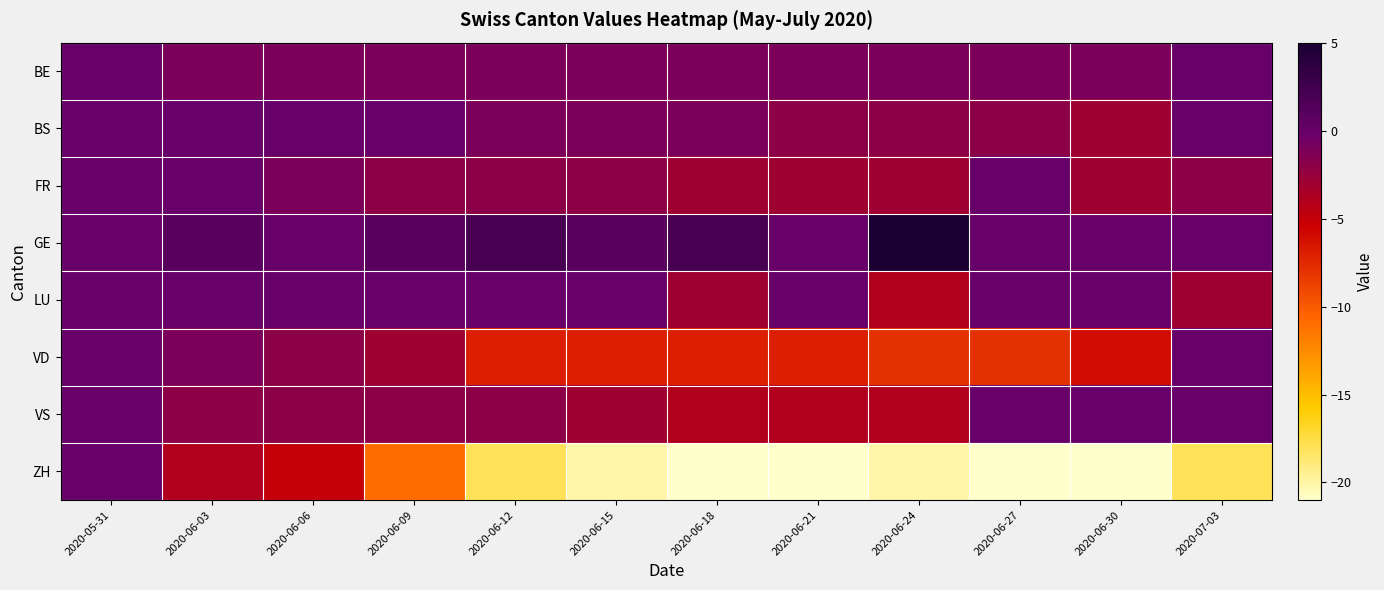

Which series has the largest total across all categories?

GE